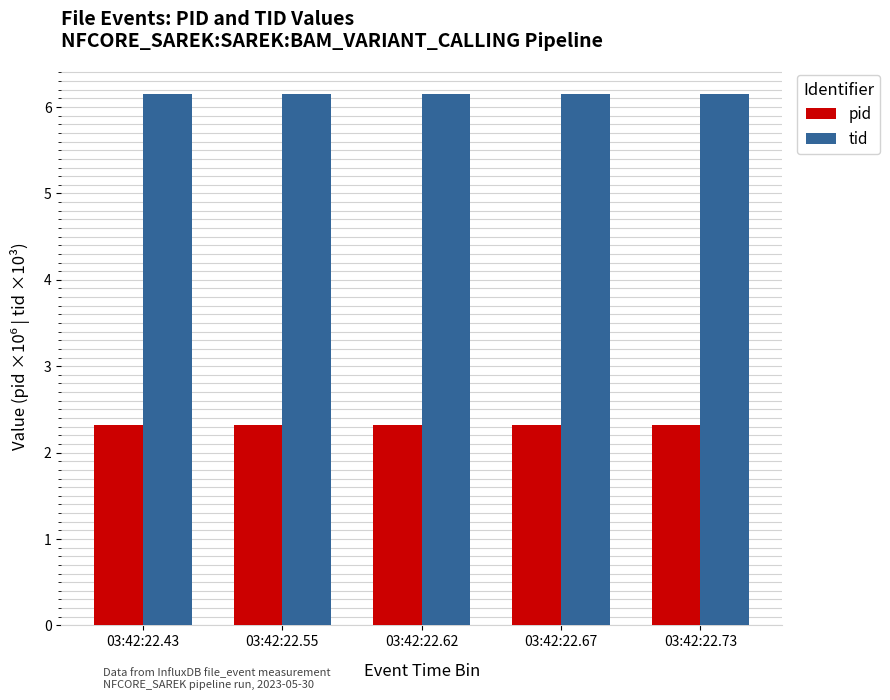

At how many categories does at least one series exceed 5?

5